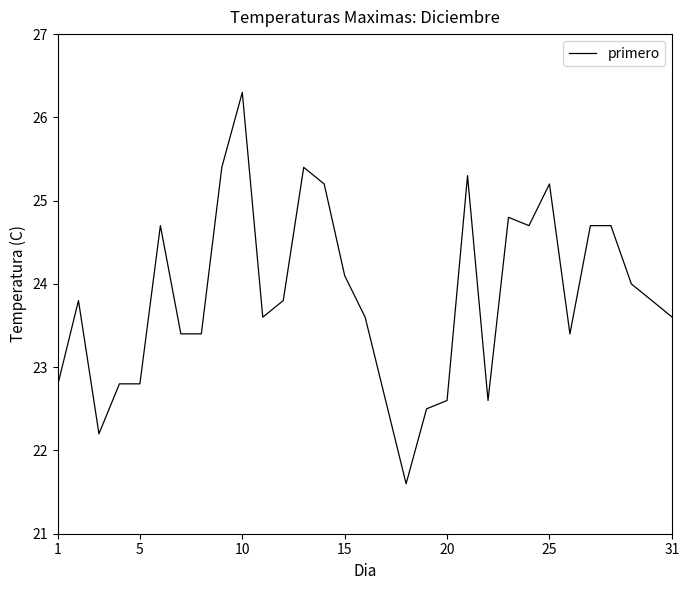

True or false: there are more than 2 points higher than both neighbors.

True